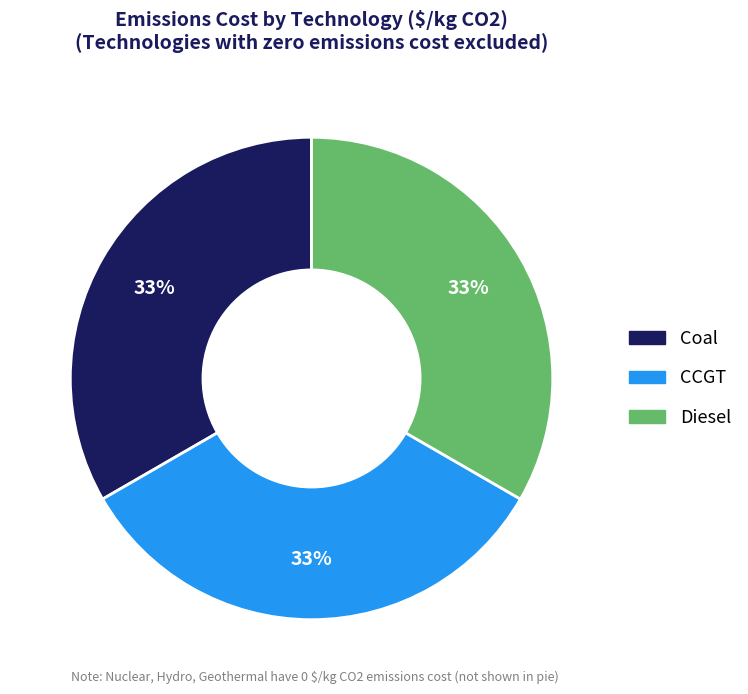

Does any single category account for the majority?

No